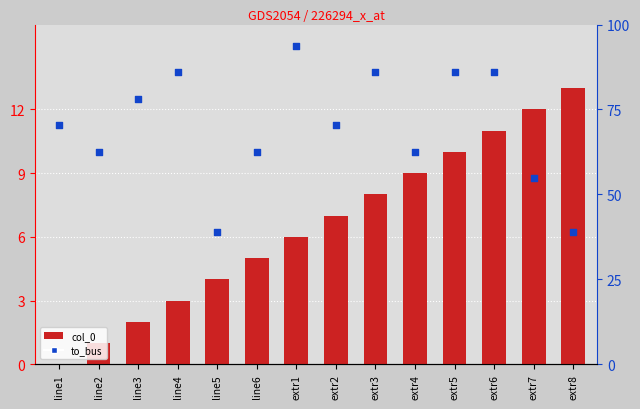

Which series has the largest total across all categories?

to_bus